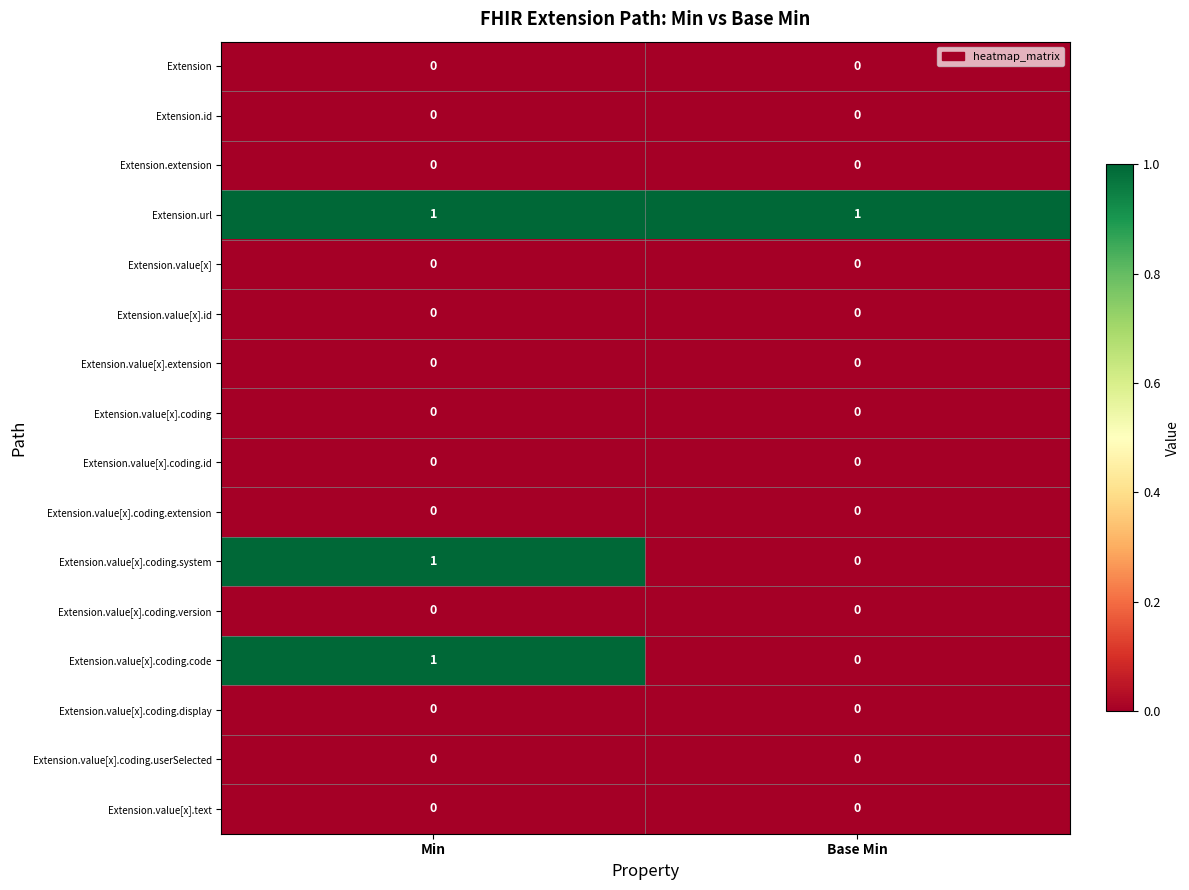

At which category is the sum across all series the highest?

Min